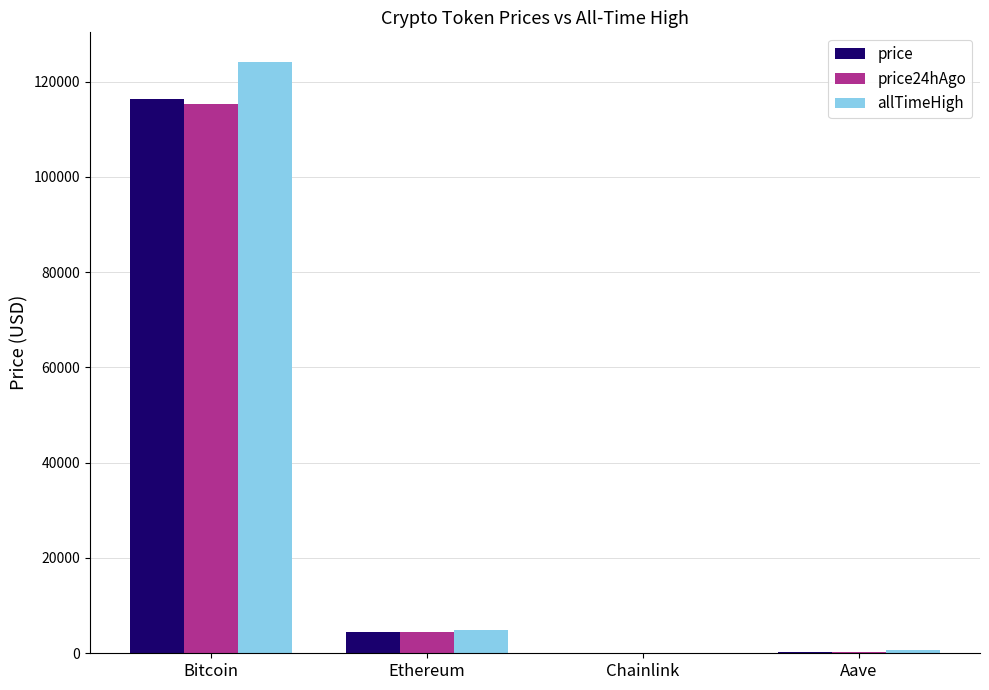

Which series changed the most between Ethereum and Aave?

allTimeHigh